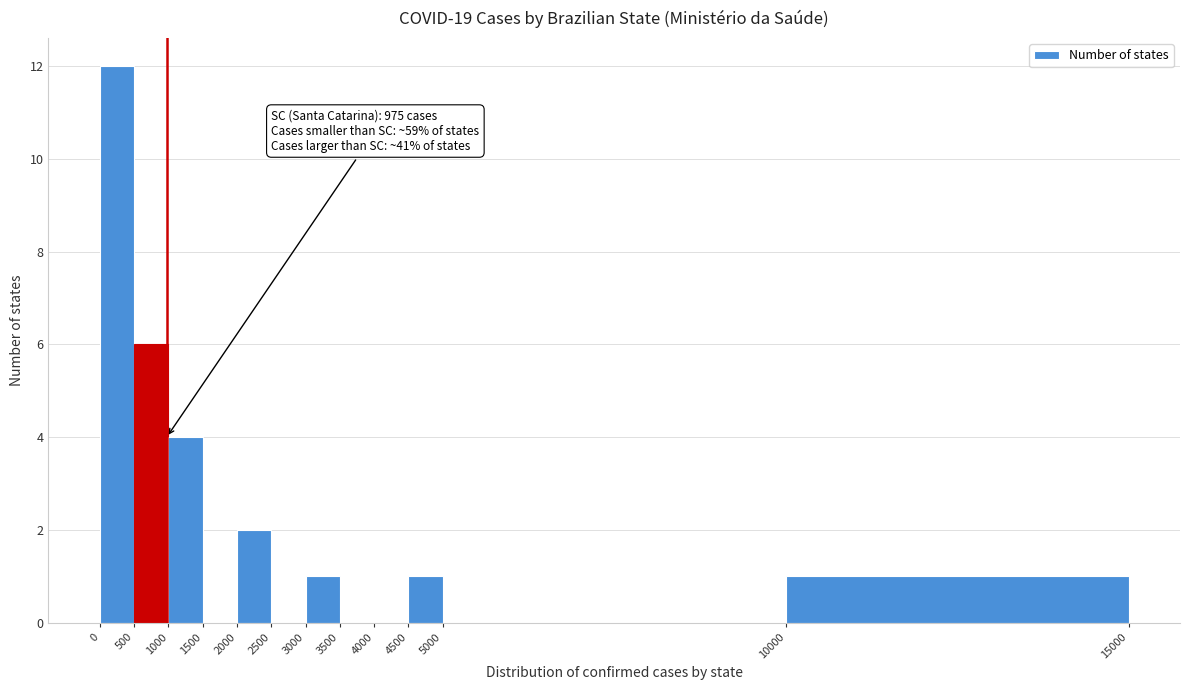

Which range on the x-axis has the tallest bar?

0 to 500